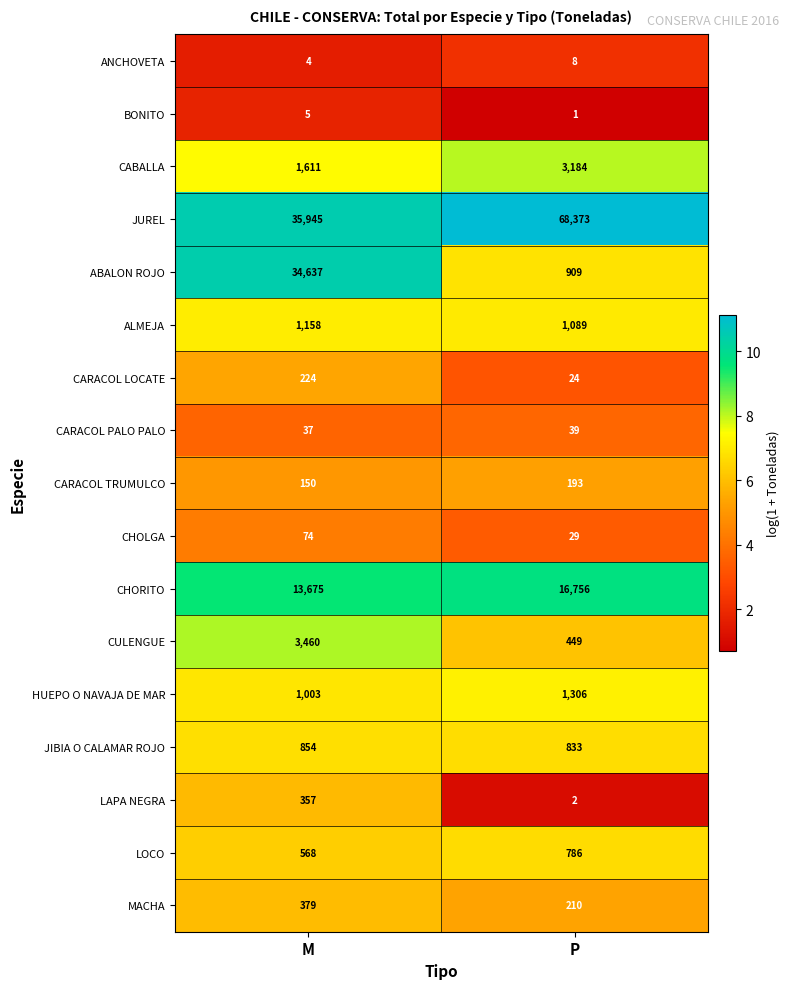

What is the sum of the HUEPO O NAVAJA DE MAR values at M and P?

2309